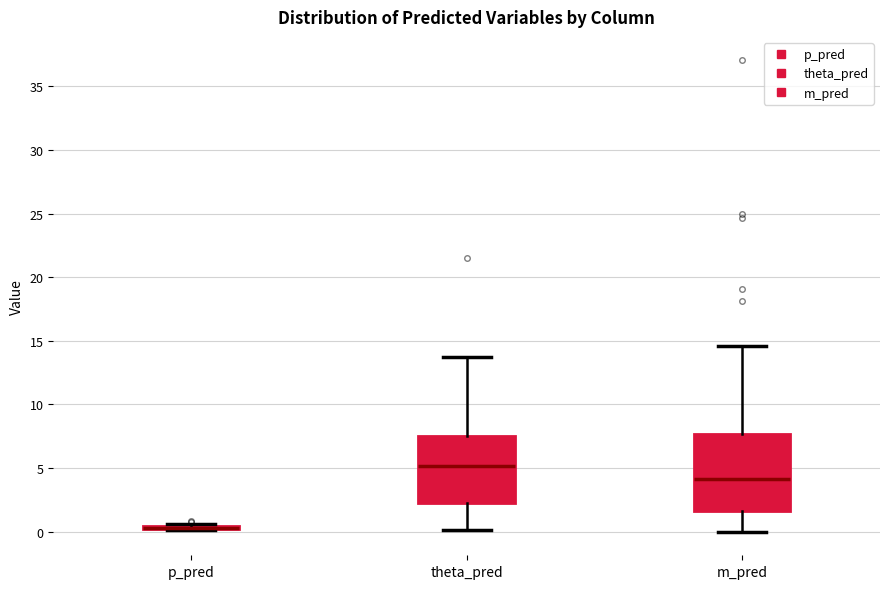

Where does the upper whisker of the box for theta_pred end on the y-axis? The values are not printed on the chart, so give them approximately, as read against the axis.

13.5